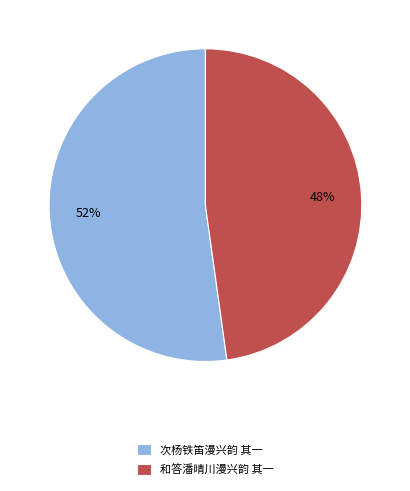

To the nearest percent, what is the combined percentage of 次杨铁笛漫兴韵 其一 and 和答潘晴川漫兴韵 其一?

100%